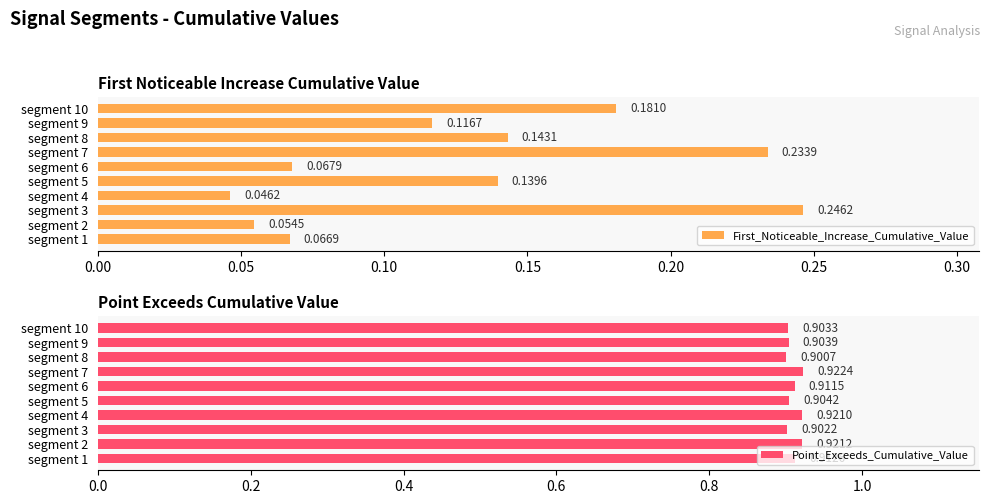

At which label does Point_Exceeds_Cumulative_Value reach its minimum?

segment 8